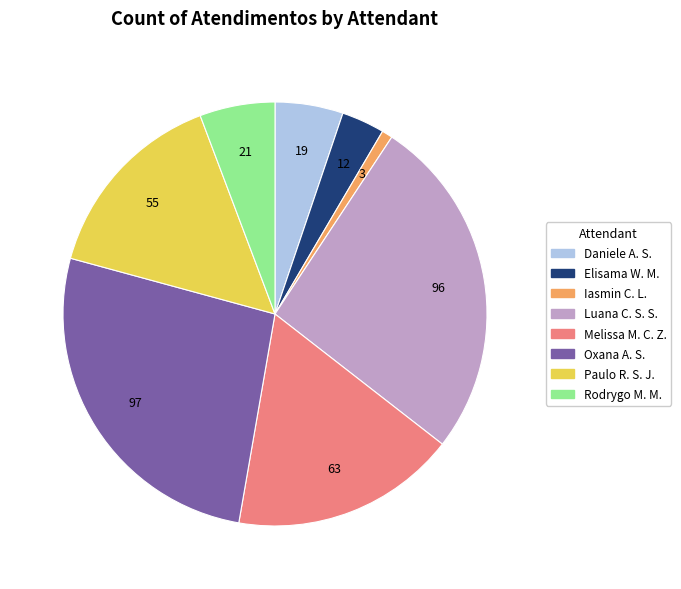

Does any single category account for the majority?

No